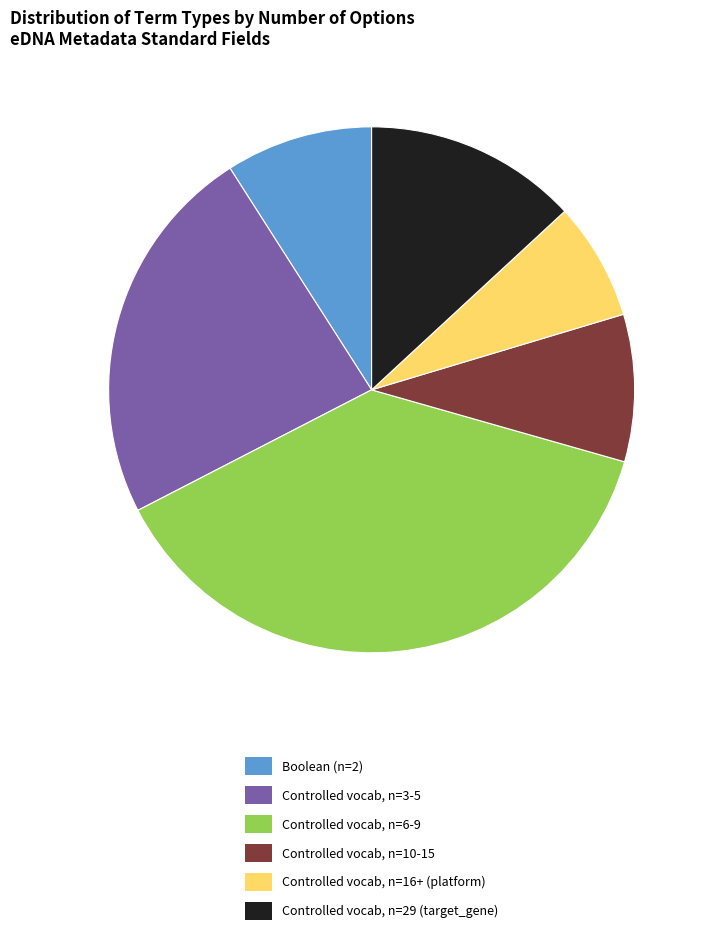

The Controlled vocab, n=16+ (platform) slice represents 7% of the pie. True or false?

True